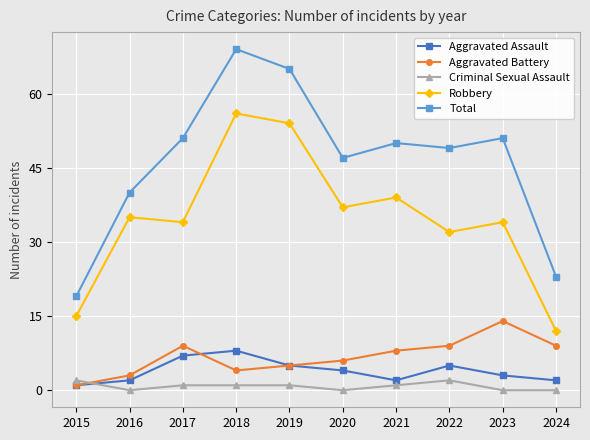

What is the sum of all Aggravated Assault values?

39